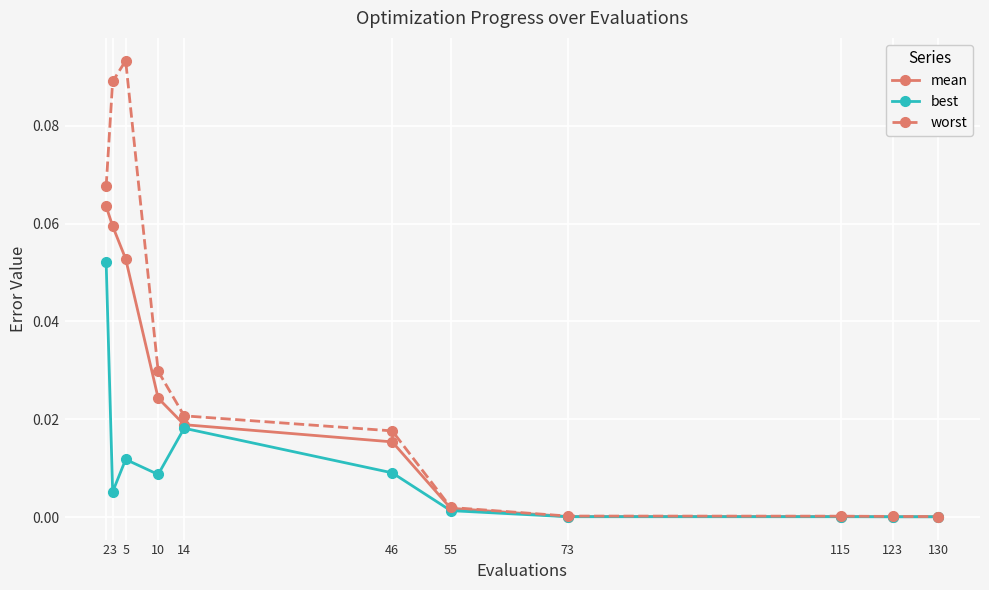

Which label corresponds to the largest value in the chart?

5